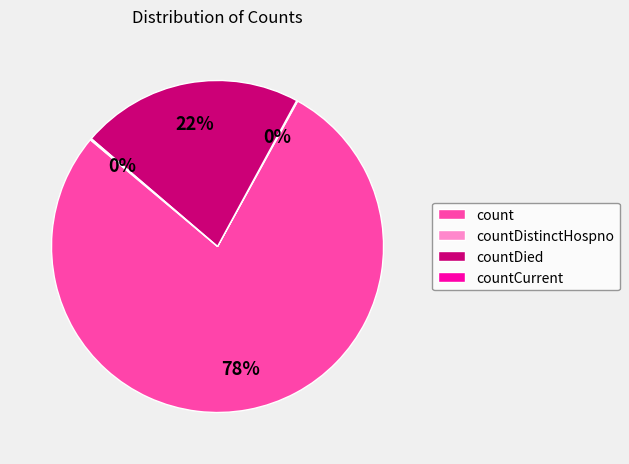

What percentage is the count slice, to the nearest percent?

78%